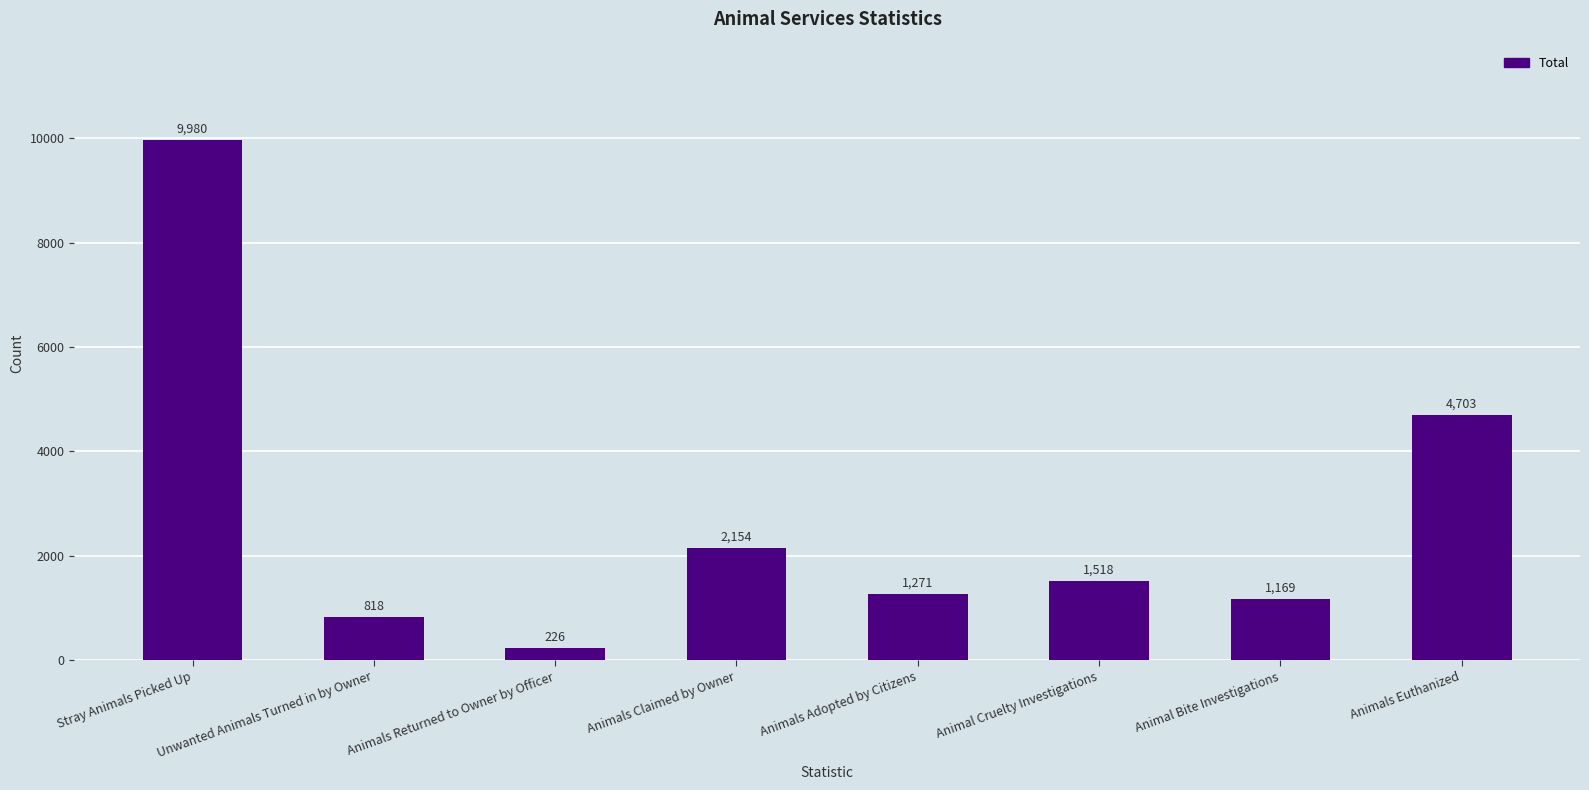

Reading right to left, what are all the values shown in this chart?

Animals Euthanized=4703	Animal Bite Investigations=1169	Animal Cruelty Investigations=1518	Animals Adopted by Citizens=1271	Animals Claimed by Owner=2154	Animals Returned to Owner by Officer=226	Unwanted Animals Turned in by Owner=818	Stray Animals Picked Up=9980